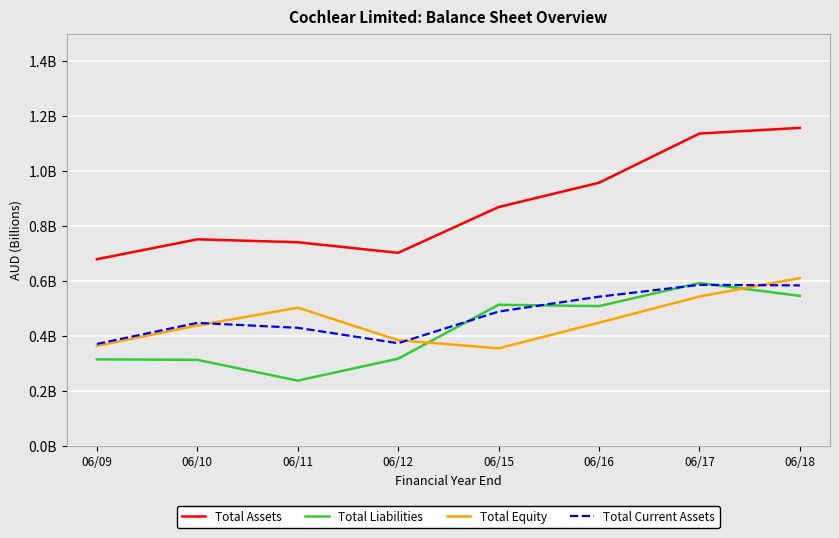

What are all the series names shown in the legend?

Total Assets, Total Liabilities, Total Equity, Total Current Assets